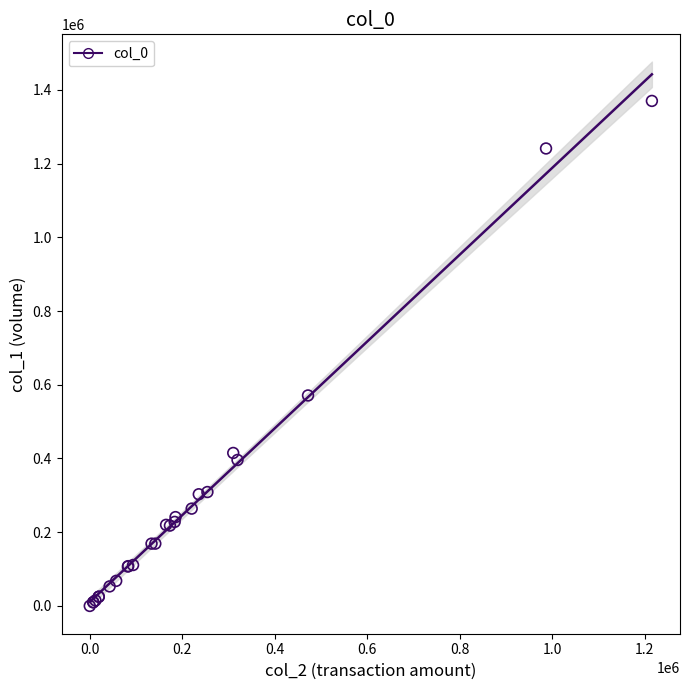

What Y value in the scatter plot is closest to 685000?

571000